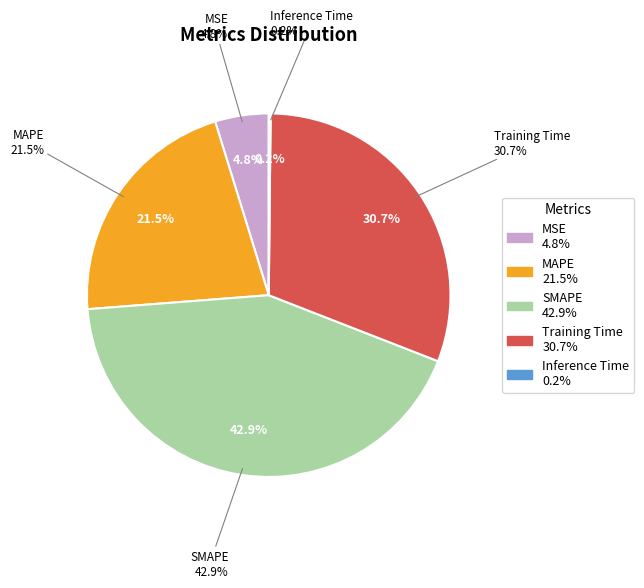

The Training Time slice represents 43% of the pie. True or false?

False